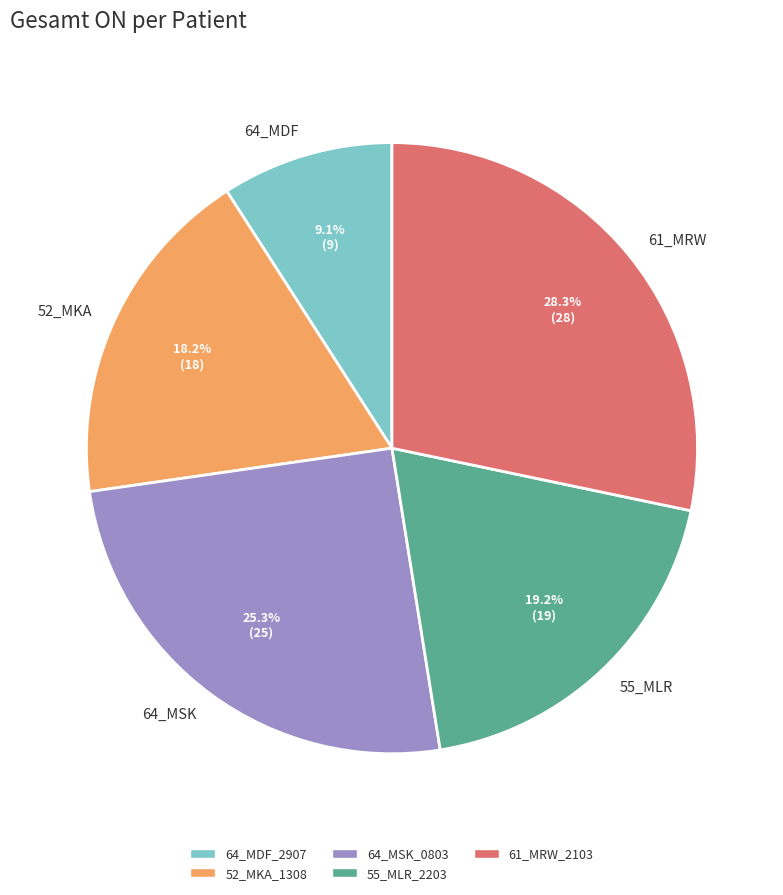

Between 61_MRW and 52_MKA, which is larger?

61_MRW